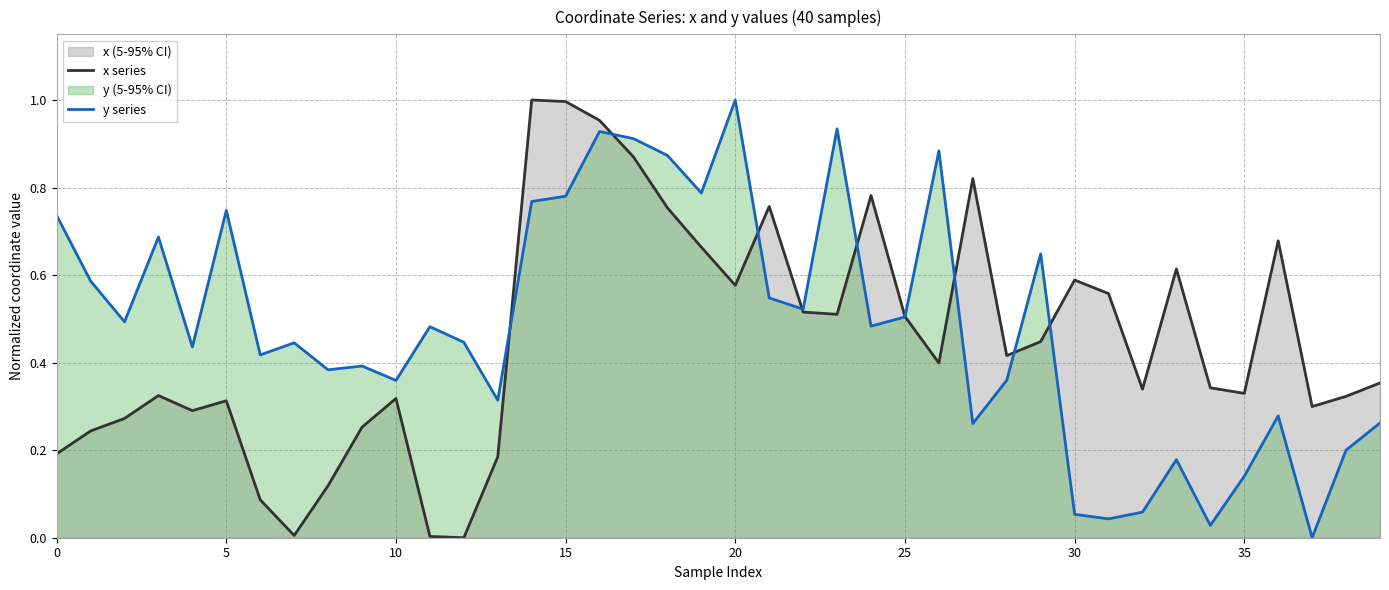

In x series, how many points are lower than both neighbors (excluding endpoints)?

10